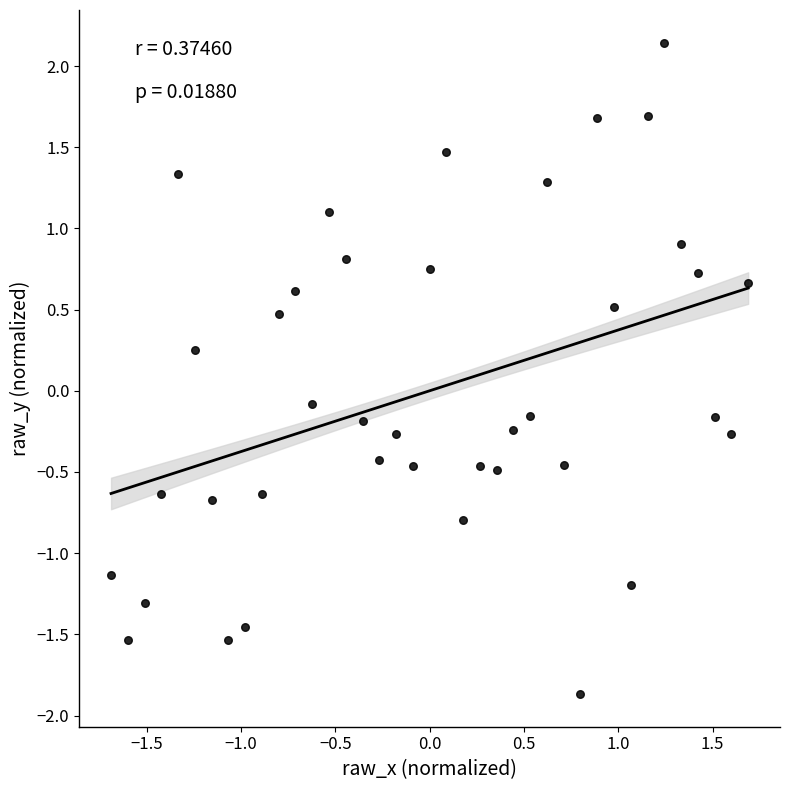

What is the range of X values (max minus min)?

3.4